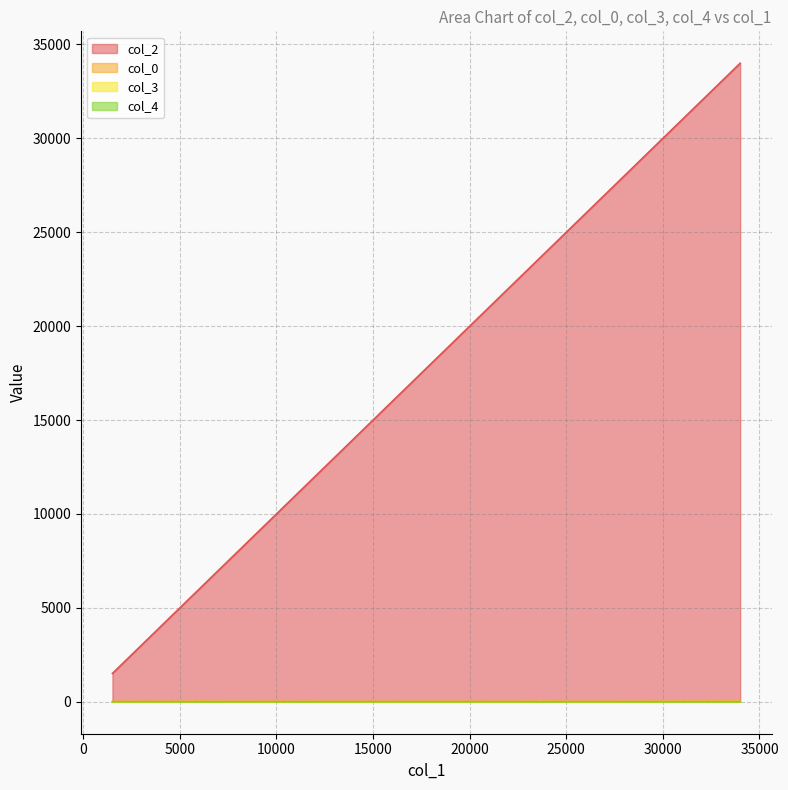

Is it true that col_0 equals 7 at 319?

False